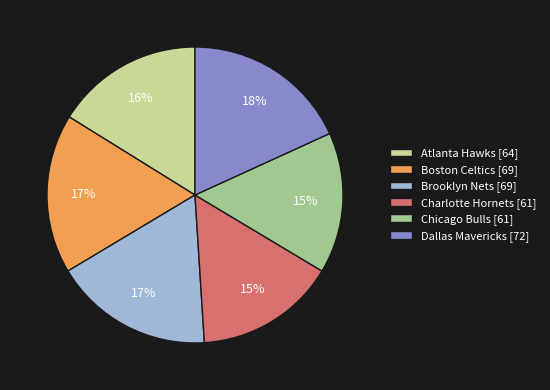

To the nearest percent, what is the difference between the Atlanta Hawks and Brooklyn Nets slice percentages?

1%